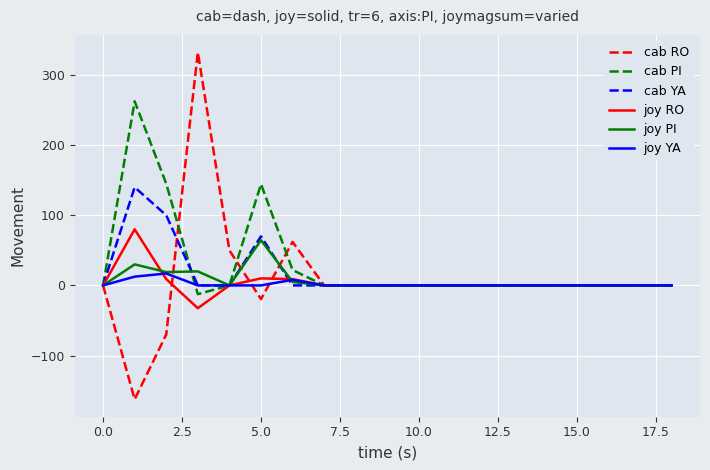

What is the maximum value for cab YA?

140.0